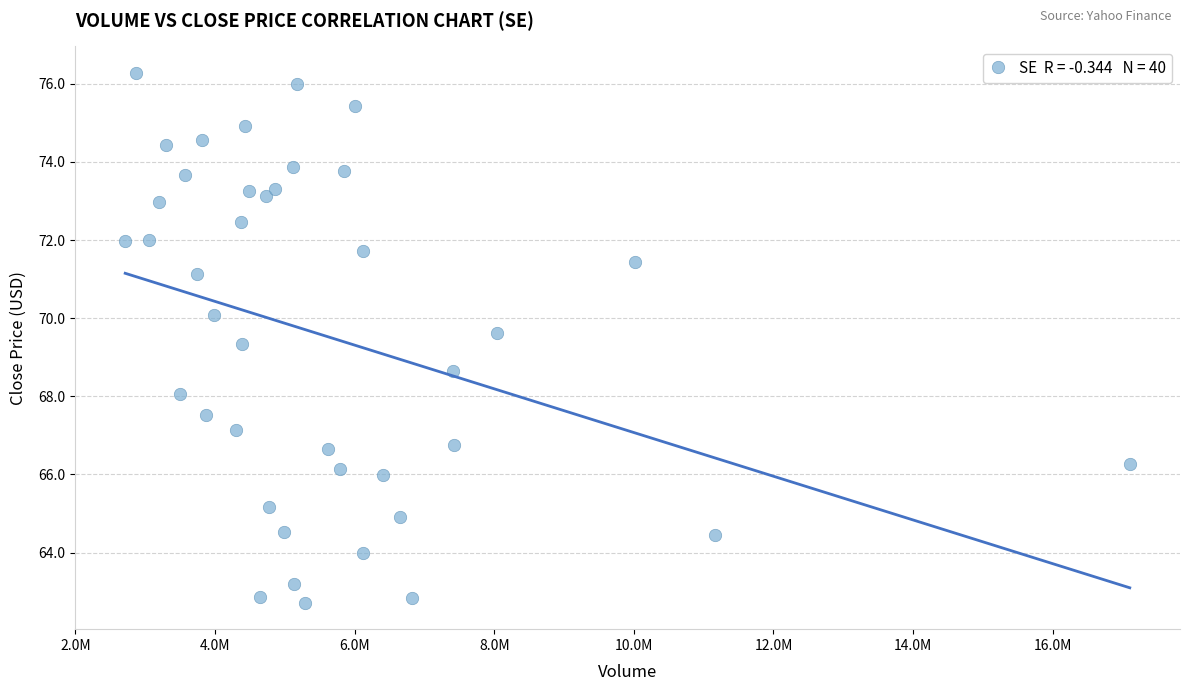

What is the range of X values (max minus min)?

14392200.0